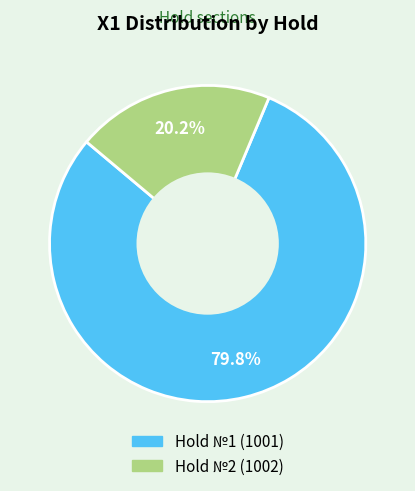

Which has a higher value, Hold №2 (1002) or Hold №1 (1001)?

Hold №1 (1001)